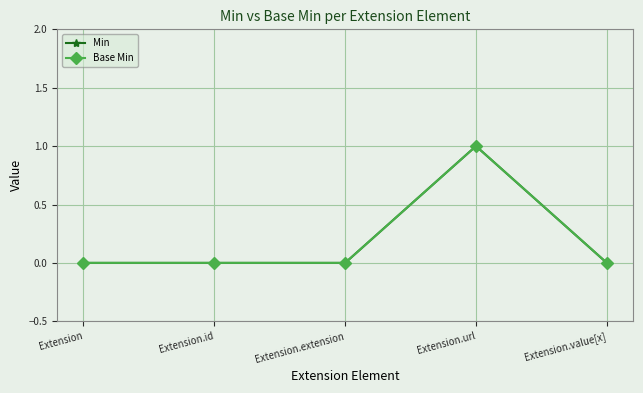

Rank the series at Extension.extension from lowest to highest value.

Min, Base Min